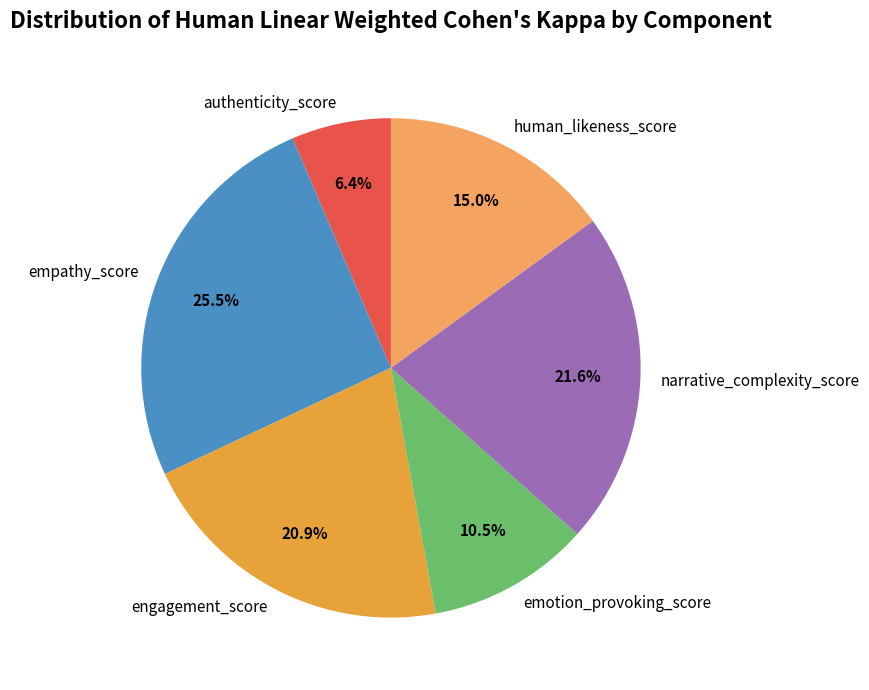

How many slices are in this pie chart?

6